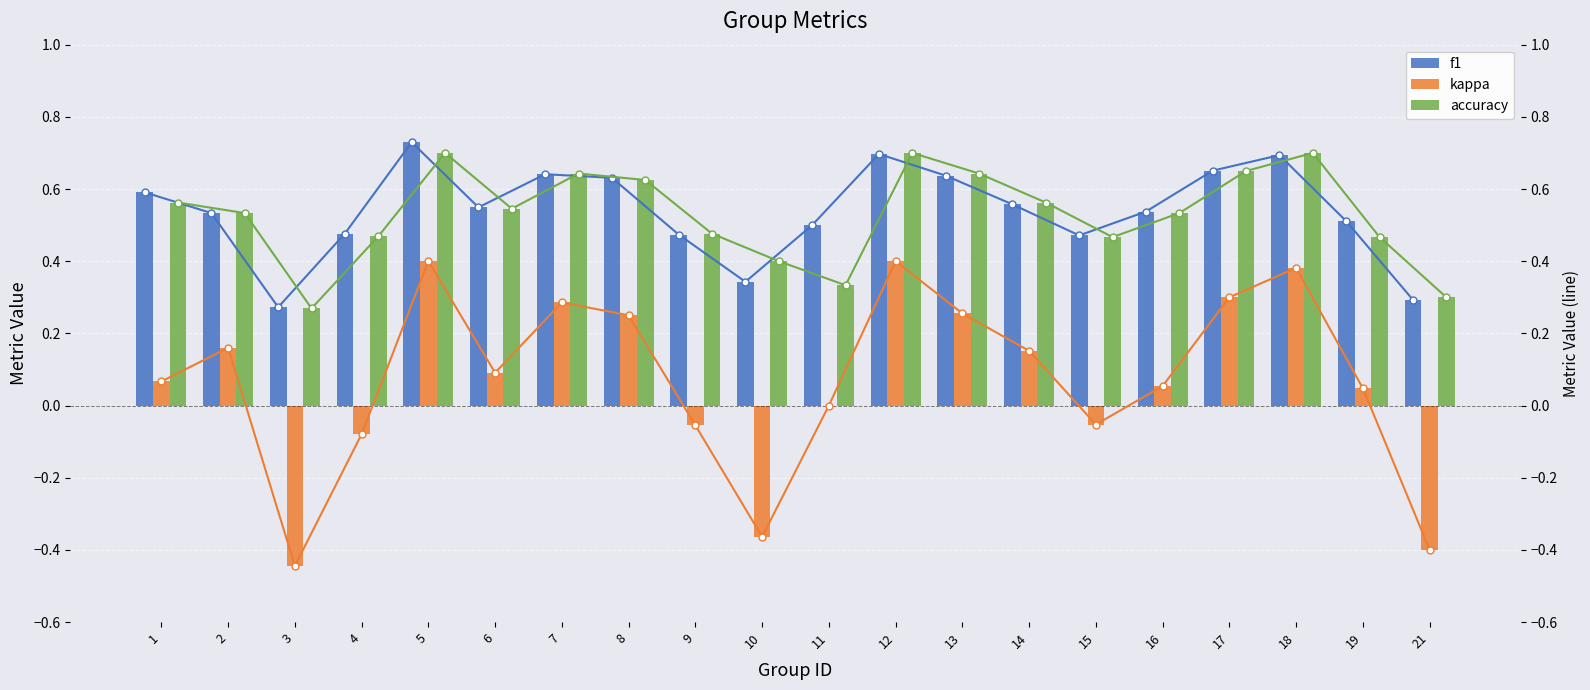

Which series has the largest total across all categories?

f1